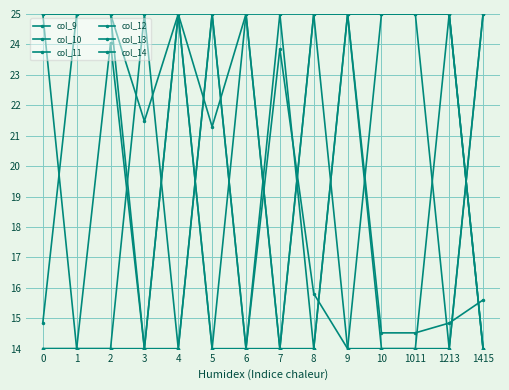

The col_13 series shows 9.9 at 1213. True or false?

False